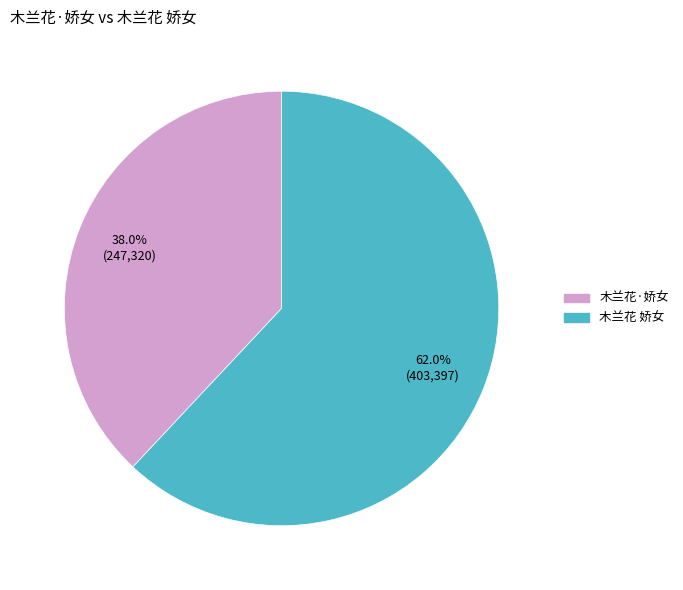

Approximately how many times larger is the value at 木兰花 娇女 compared to 木兰花·娇女?

1.6